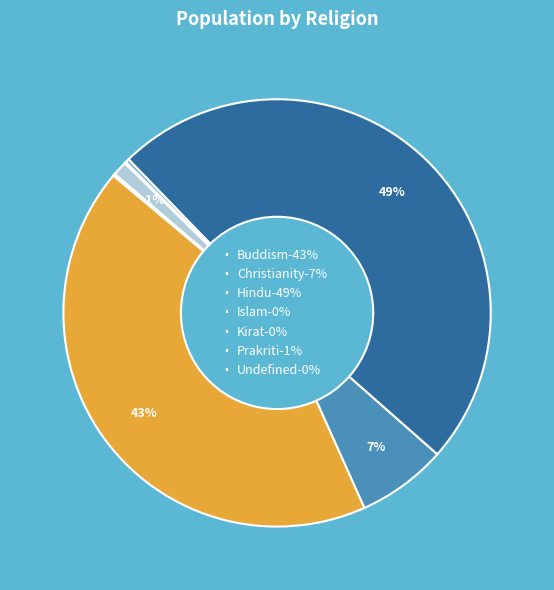

What percentage is the Christianity slice, to the nearest percent?

7%